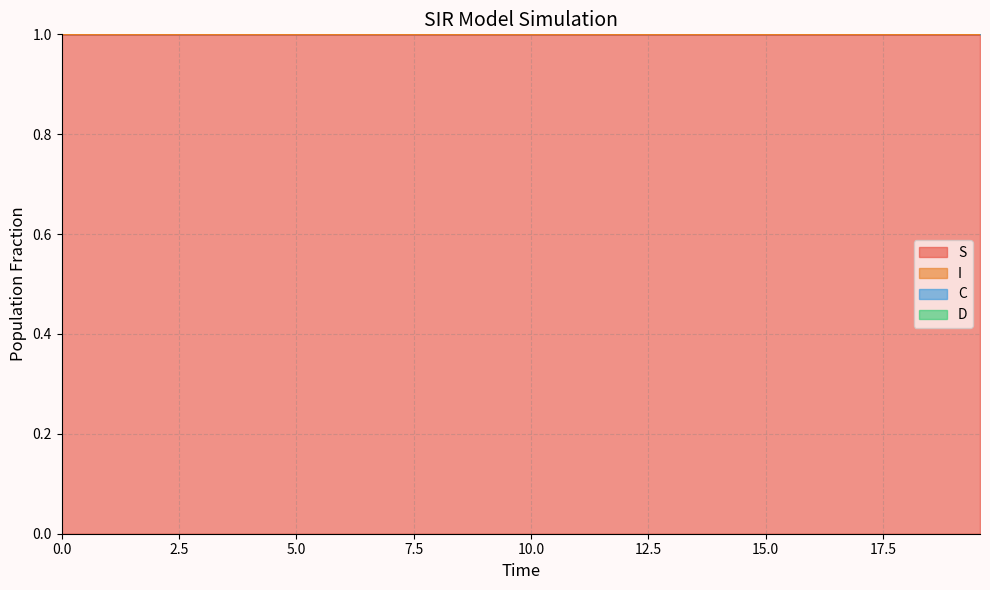

Which series has the largest range (max minus min)?

C